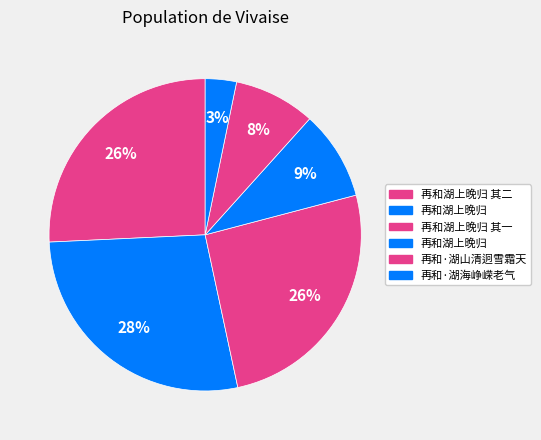

Does any single category account for the majority?

No